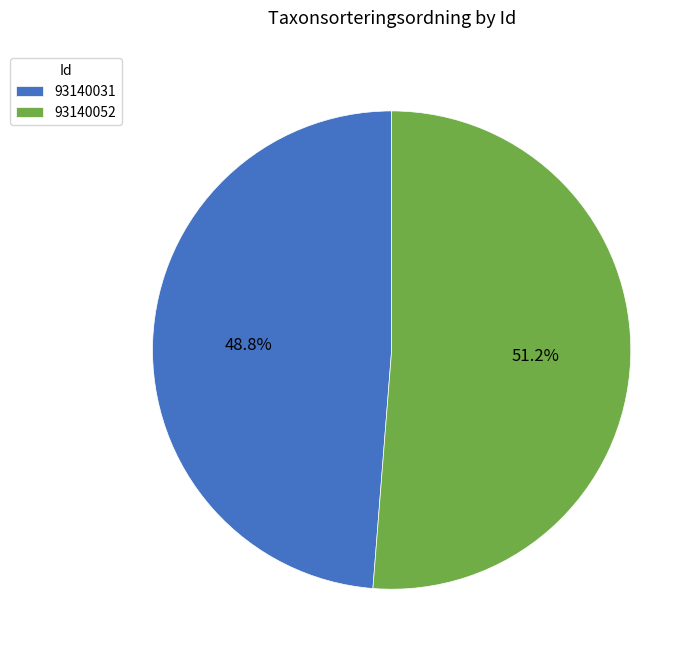

Approximately how many times larger is the value at 93140031 compared to 93140052?

1.0